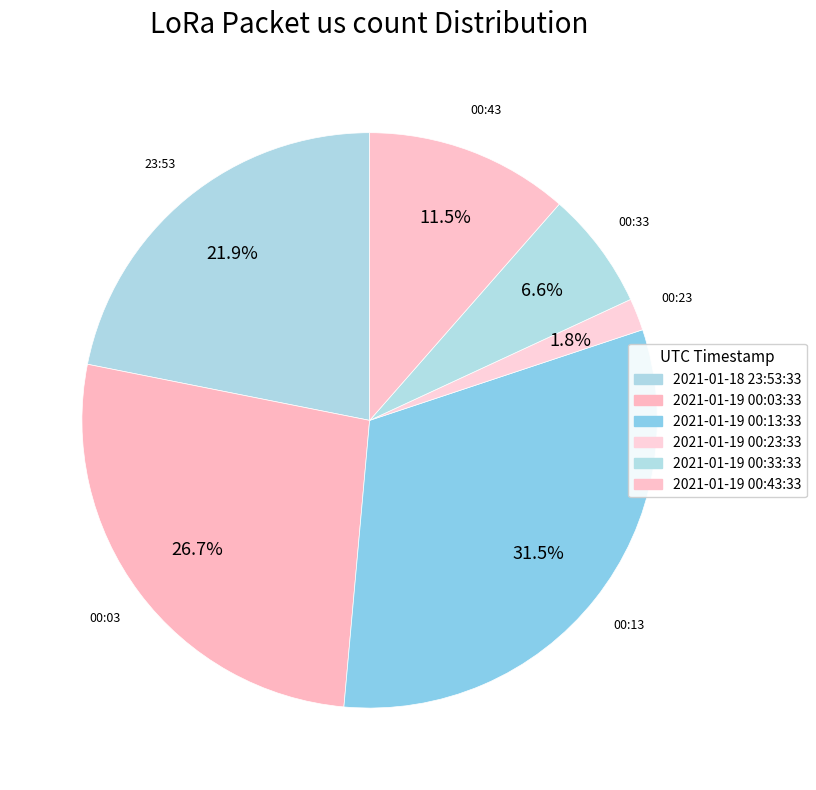

Count the number of slices in the pie.

6